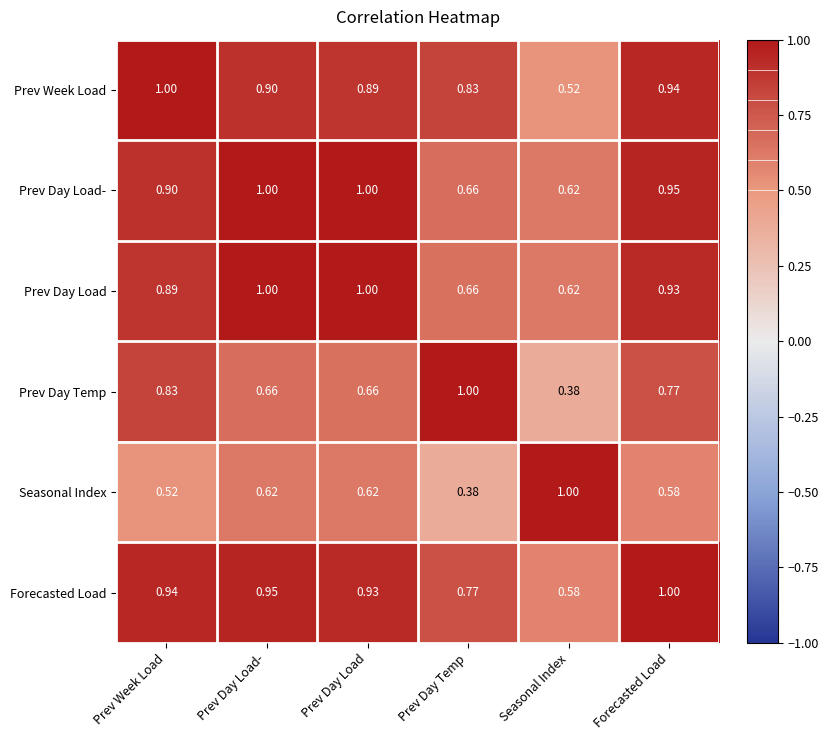

Which category has the highest value in the Seasonal Index series?

Seasonal Index